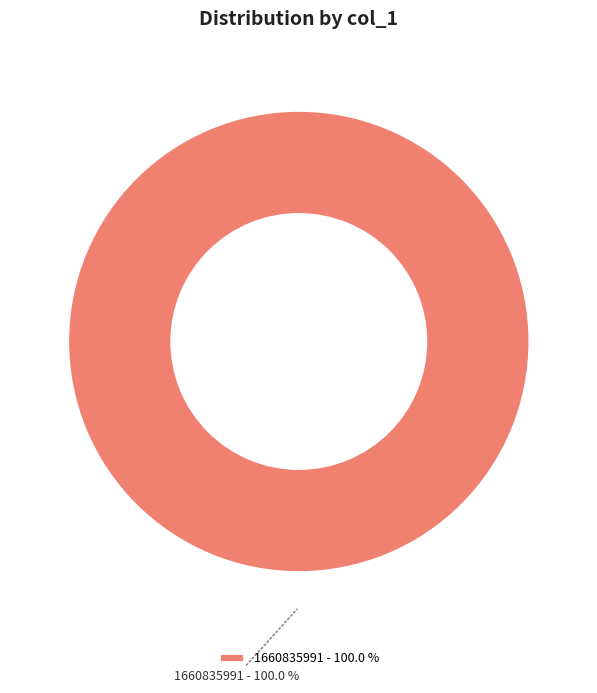

Count the number of slices in the pie.

1